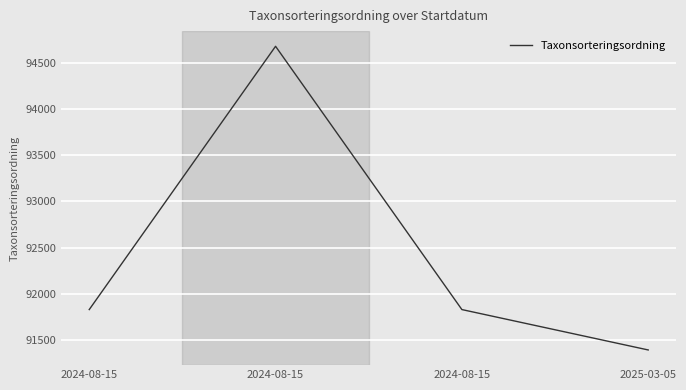

What is the ratio of the value at 2025-03-05 to the value at 2024-08-15?

1.0